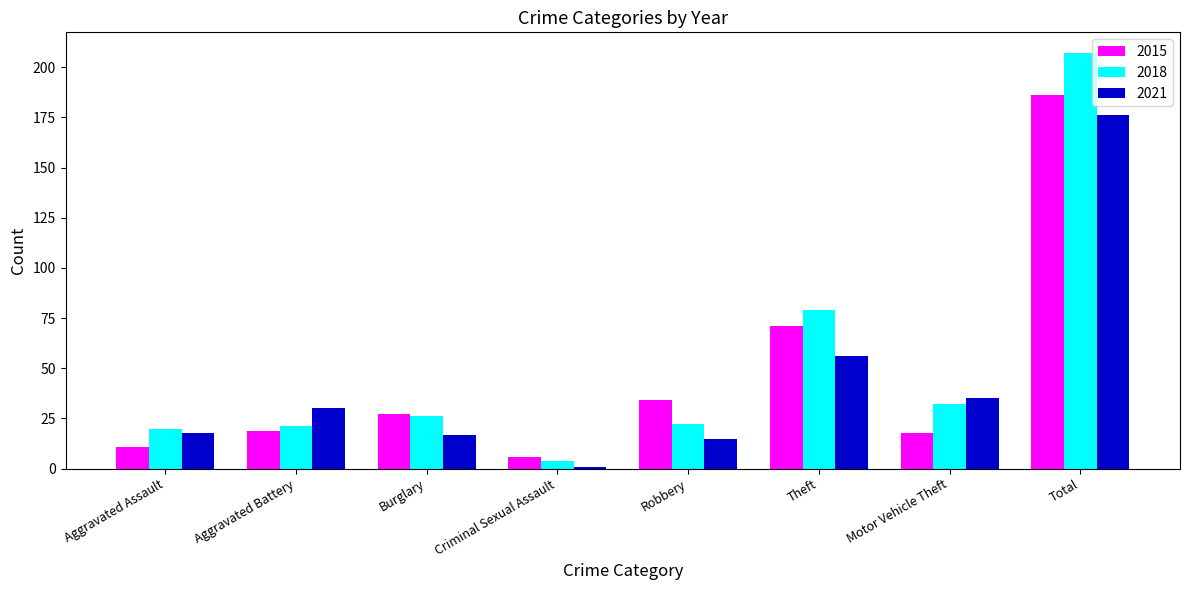

Between Robbery and Theft, which series saw the biggest shift?

2018